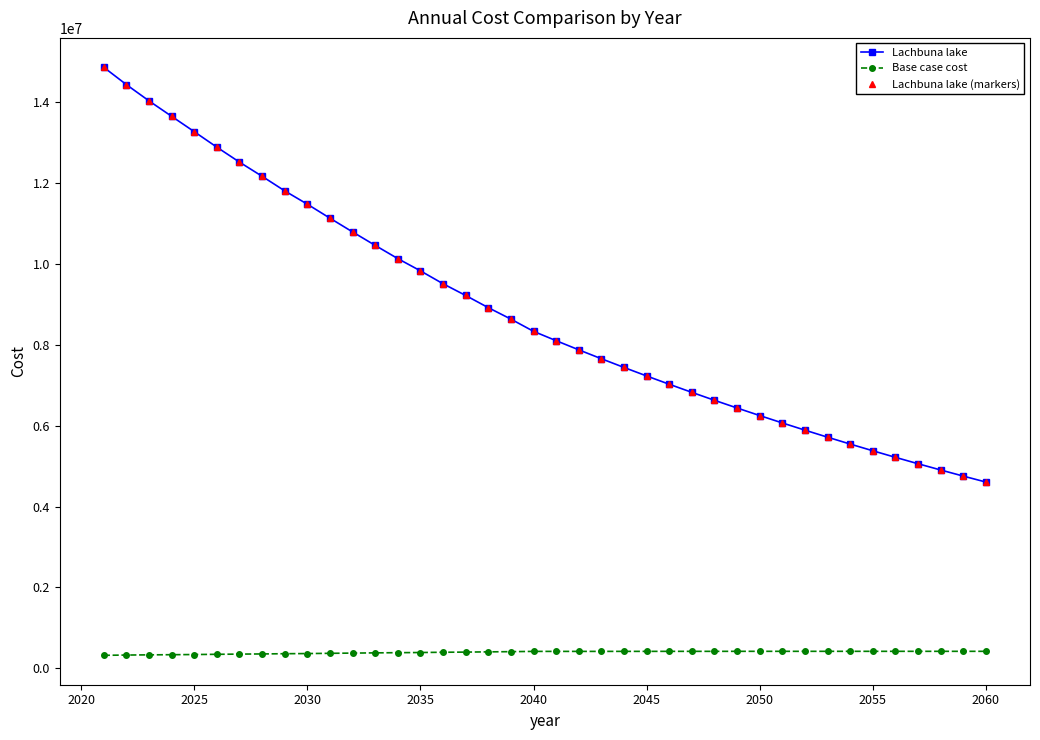

Is this an area chart (filled region under the line)?

No